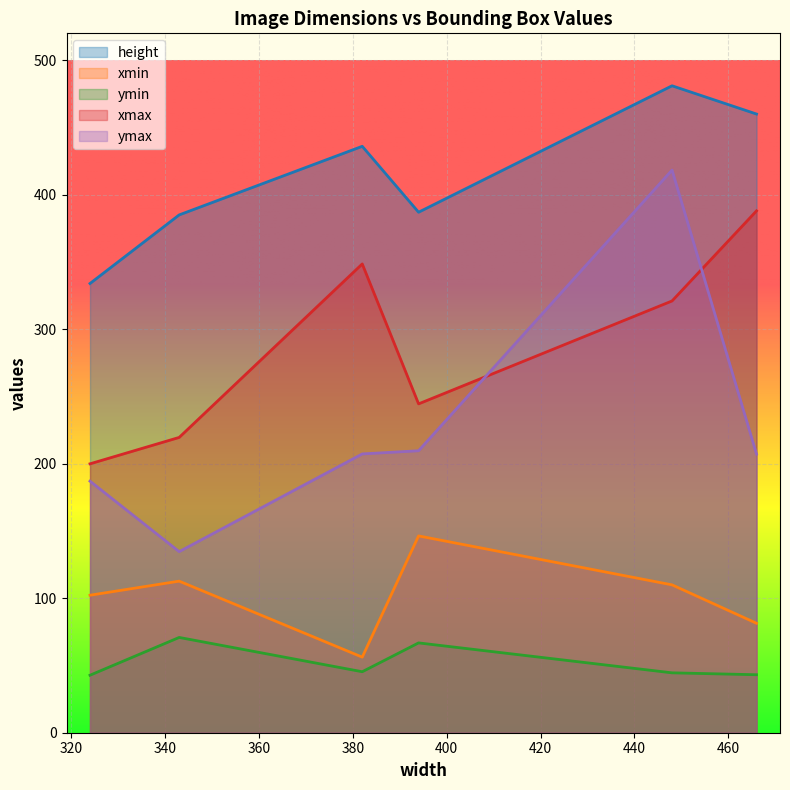

How many interior local valleys does the xmin series have?

1